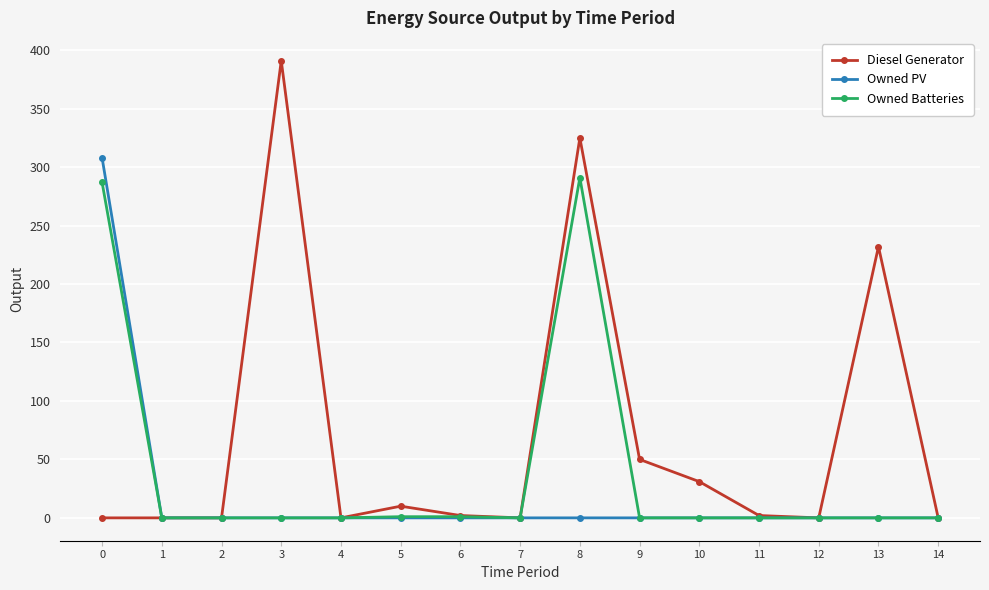

The value of Owned Batteries at 14 is -165. True or false?

False